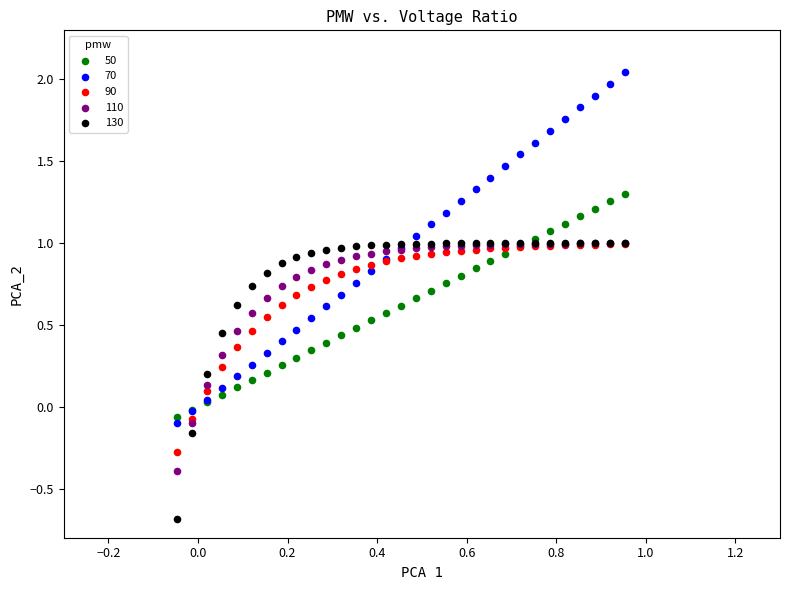

What are all the series names shown in the legend?

50, 70, 90, 110, 130